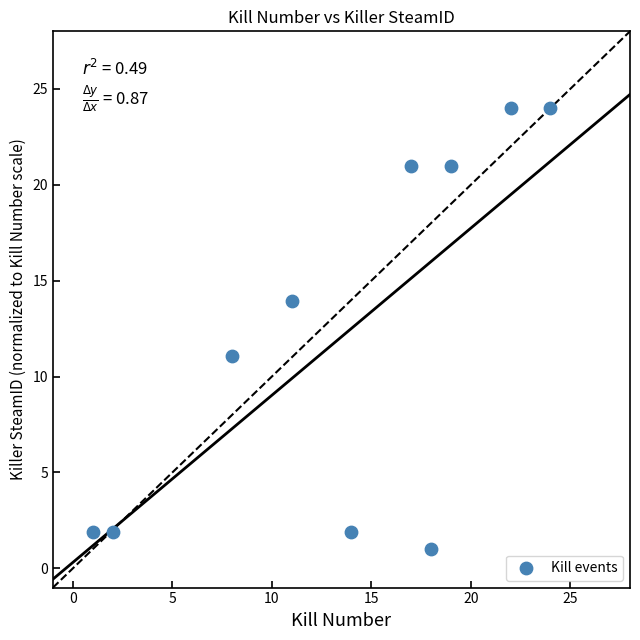

What Y value in the scatter plot is closest to 12?

11.1